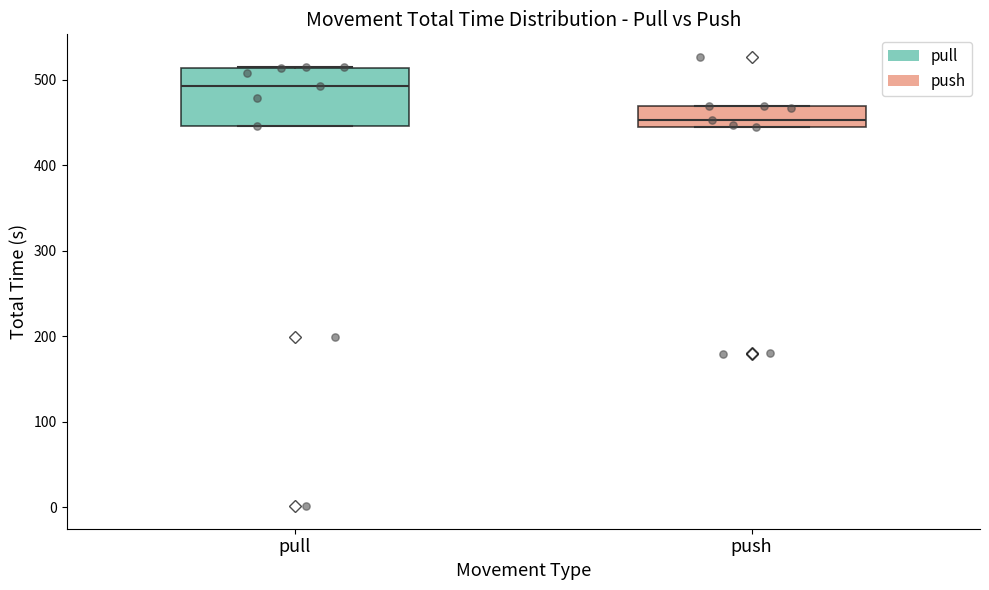

Where is the upper edge of the box for push on the y-axis? The values are not printed on the chart, so give them approximately, as read against the axis.

470